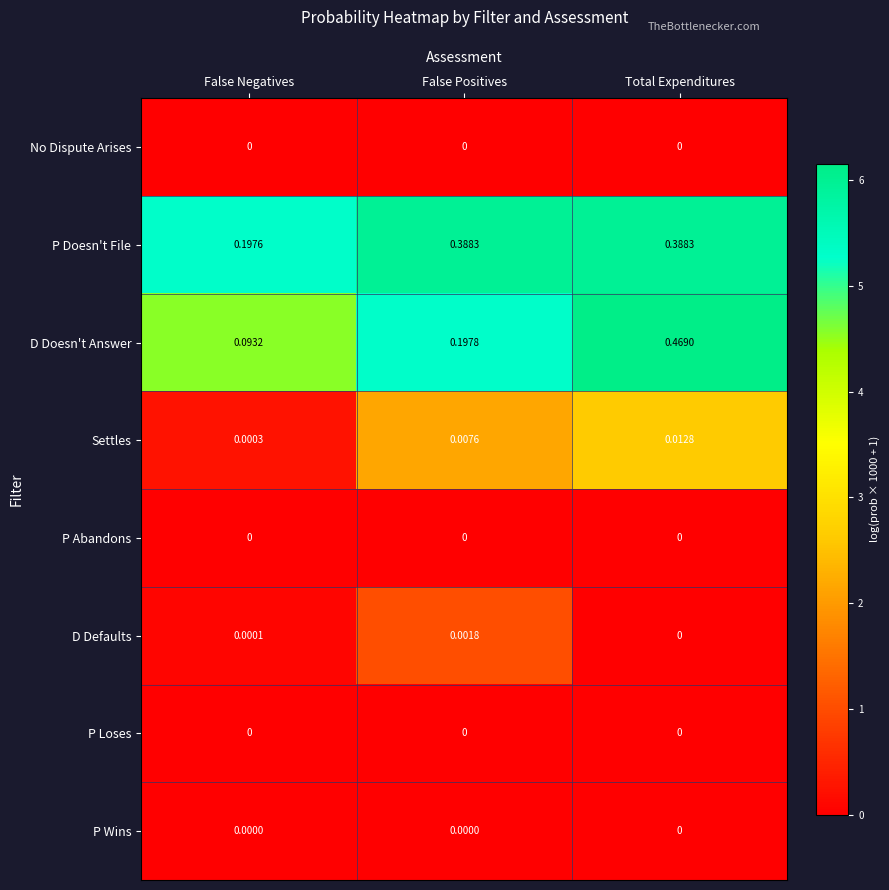

Which series has the largest range (max minus min)?

D Doesn't Answer